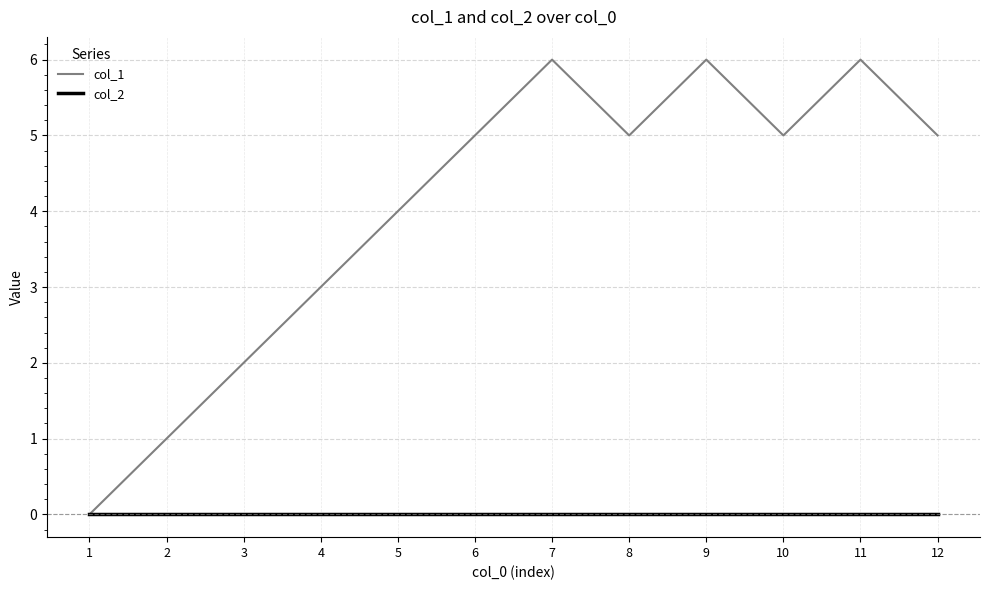

Is it true that col_1 equals 3 at 11?

False